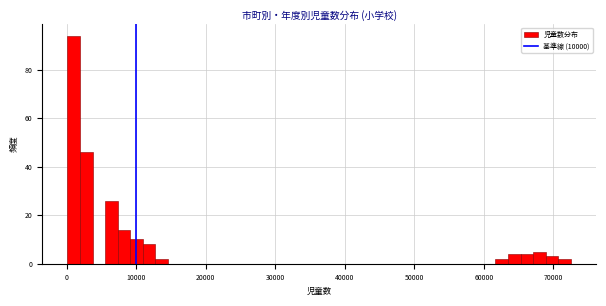

Around what value on the x-axis is the tallest bar? Give the approximate position of its centre, as read against the axis.

1000